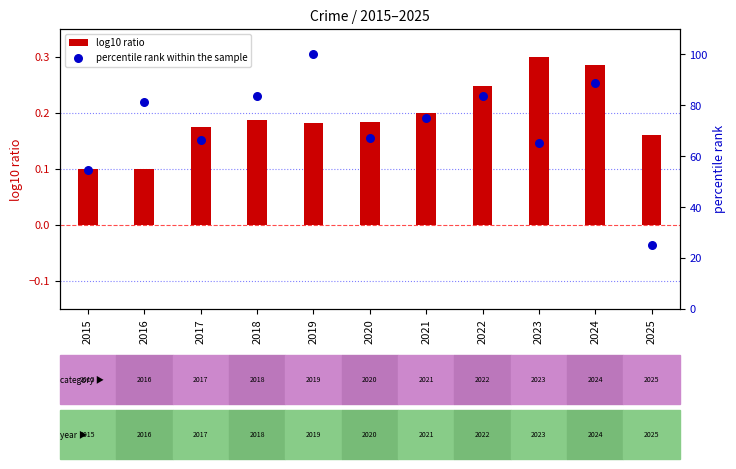

Which series has the largest total across all categories?

percentile rank within the sample